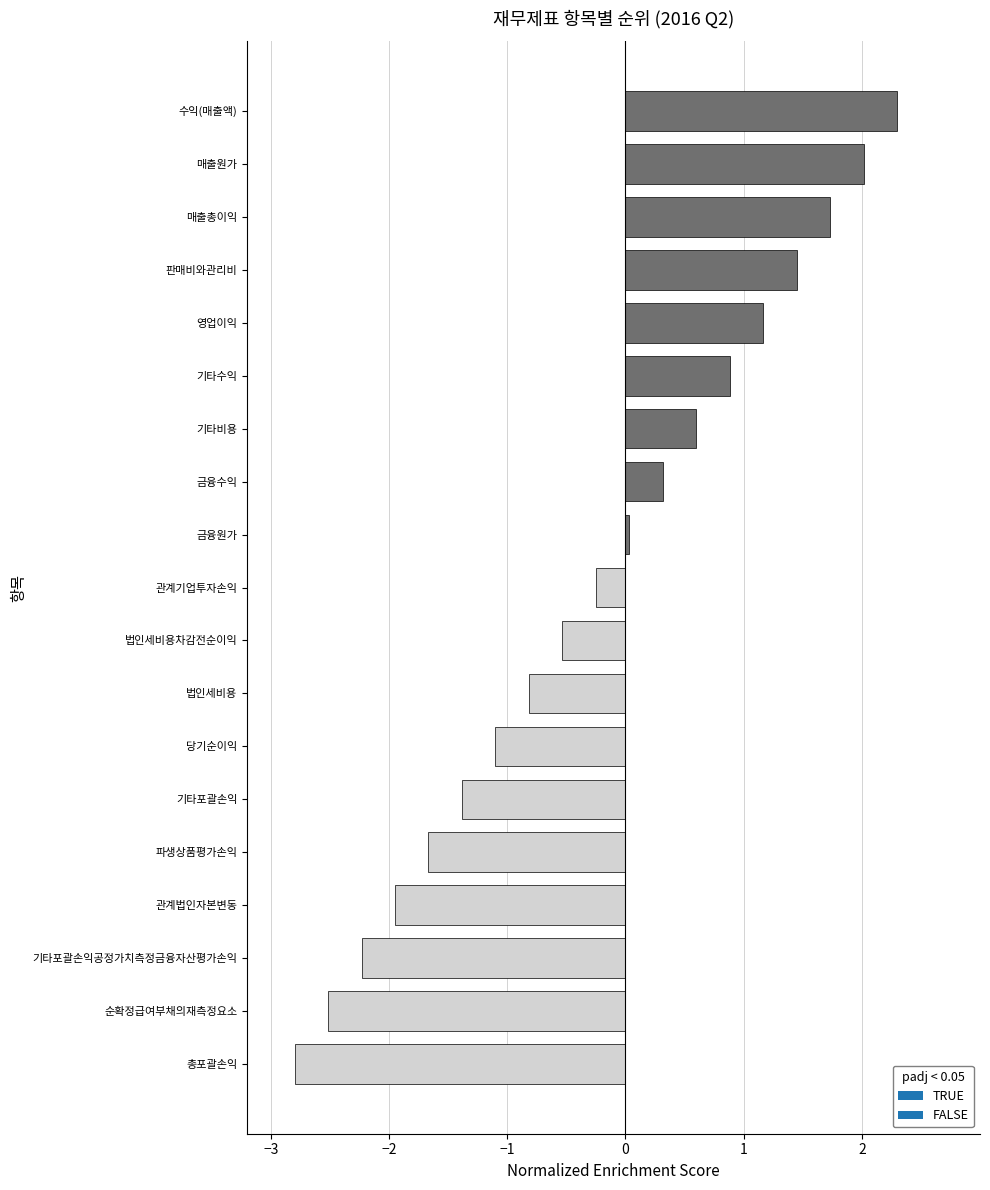

What is the approximate value at 관계기업투자손익?

-0.2